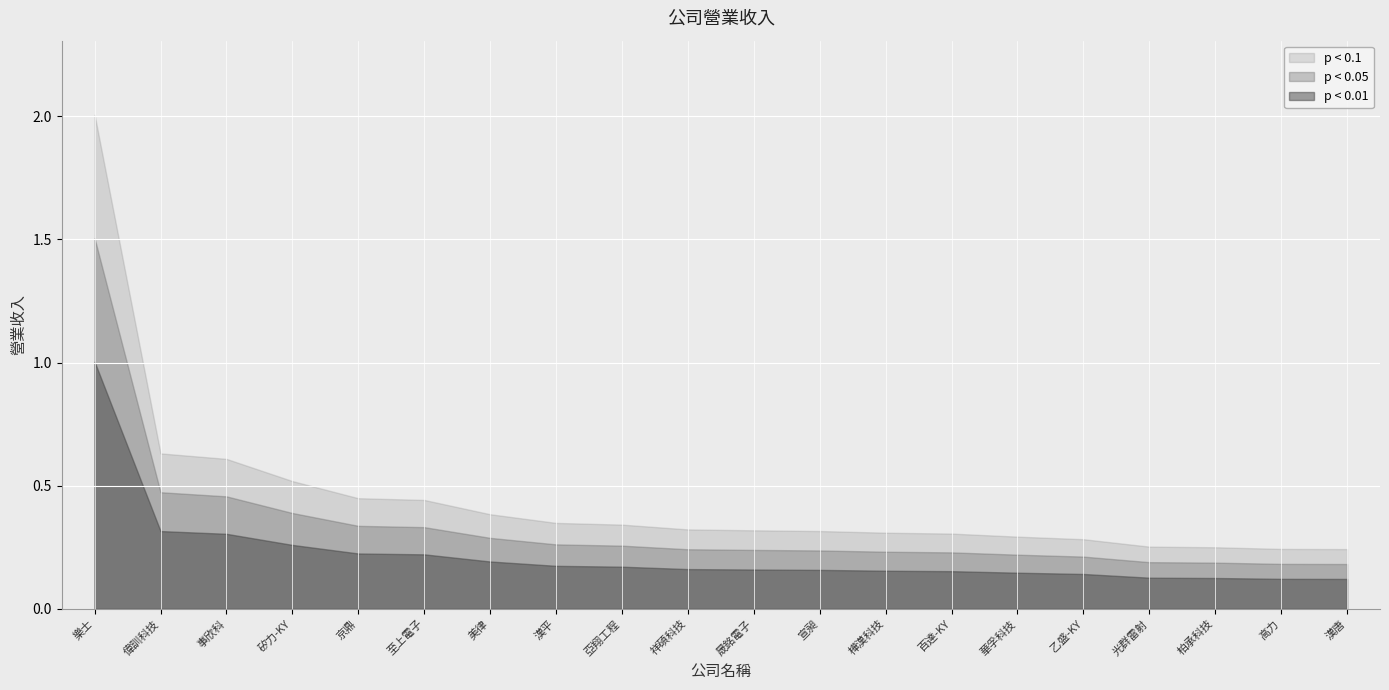

True or false: the data has more than 1 interior local peaks.

False